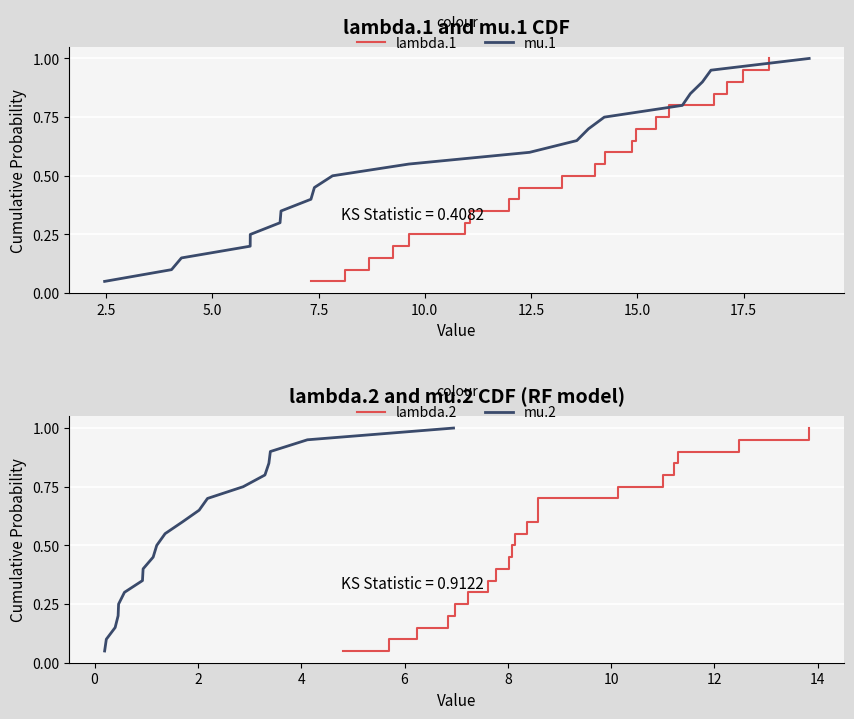

What are all the series names shown in the legend?

lambda.1, mu.1, lambda.2, mu.2